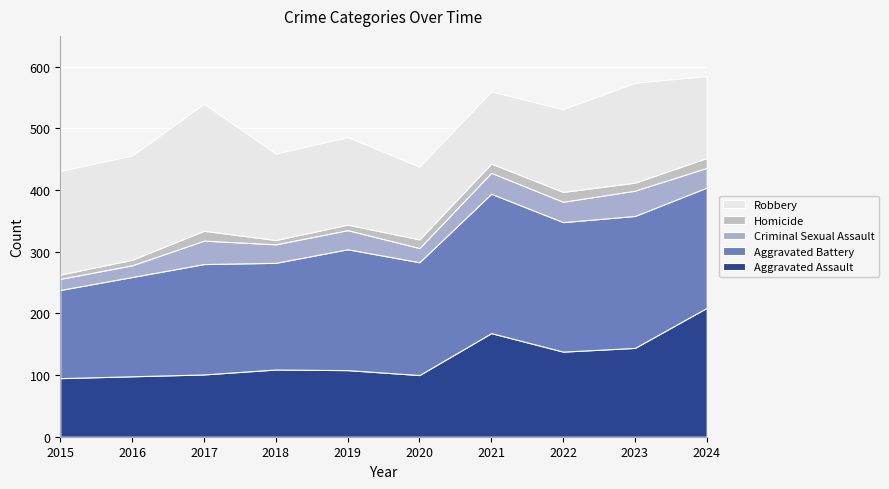

Reading left to right, list all the values displayed in this chart.

Aggravated Assault: 2015=95	2016=98	2017=101	2018=109	2019=108	2020=100	2021=168	2022=138	2023=144	2024=209
Aggravated Battery: 2015=143	2016=161	2017=179	2018=173	2019=196	2020=183	2021=226	2022=210	2023=214	2024=195
Criminal Sexual Assault: 2015=18	2016=19	2017=38	2018=30	2019=31	2020=23	2021=34	2022=33	2023=41	2024=32
Homicide: 2015=7	2016=9	2017=16	2018=7	2019=9	2020=14	2021=15	2022=16	2023=13	2024=16
Robbery: 2015=168	2016=169	2017=206	2018=140	2019=142	2020=118	2021=117	2022=134	2023=162	2024=133